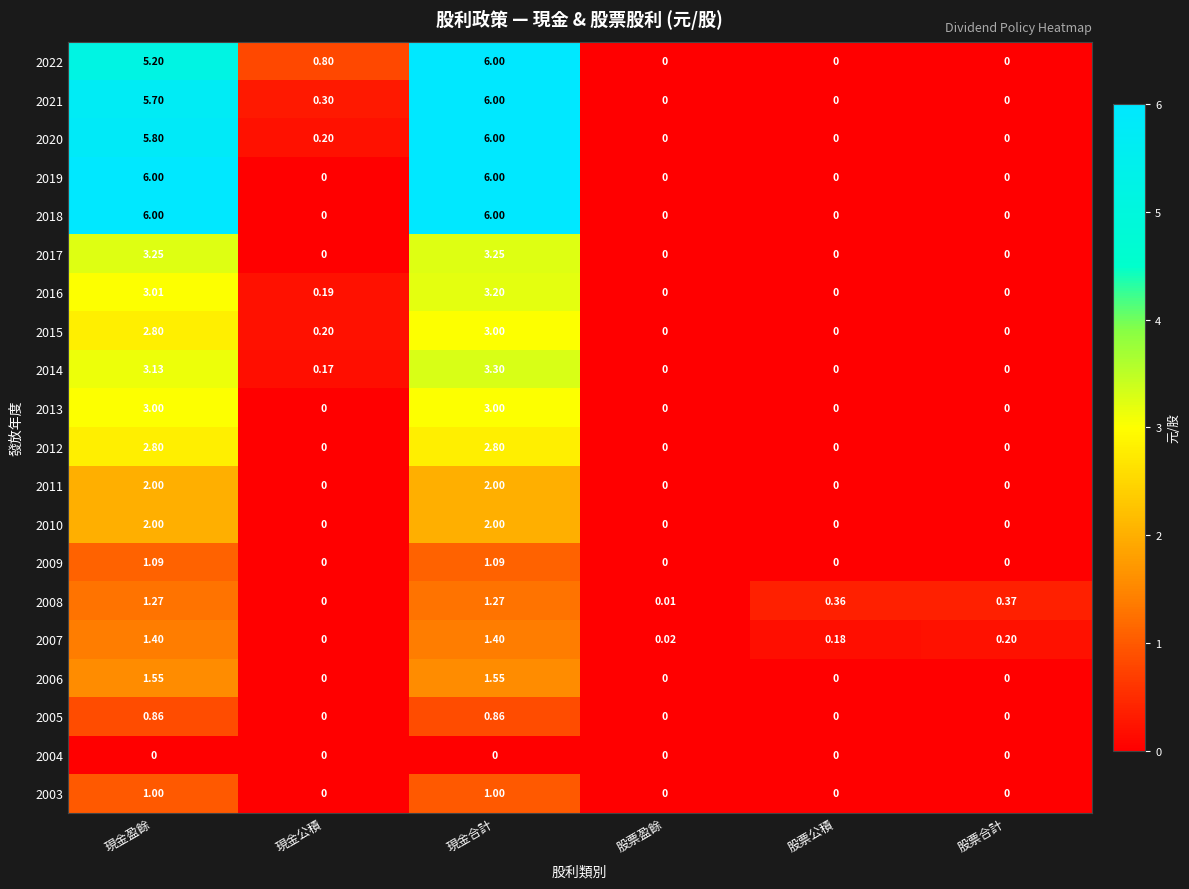

Is the value of 2016 at 現金盈餘 greater than the value of 2010 at 現金合計?

Yes